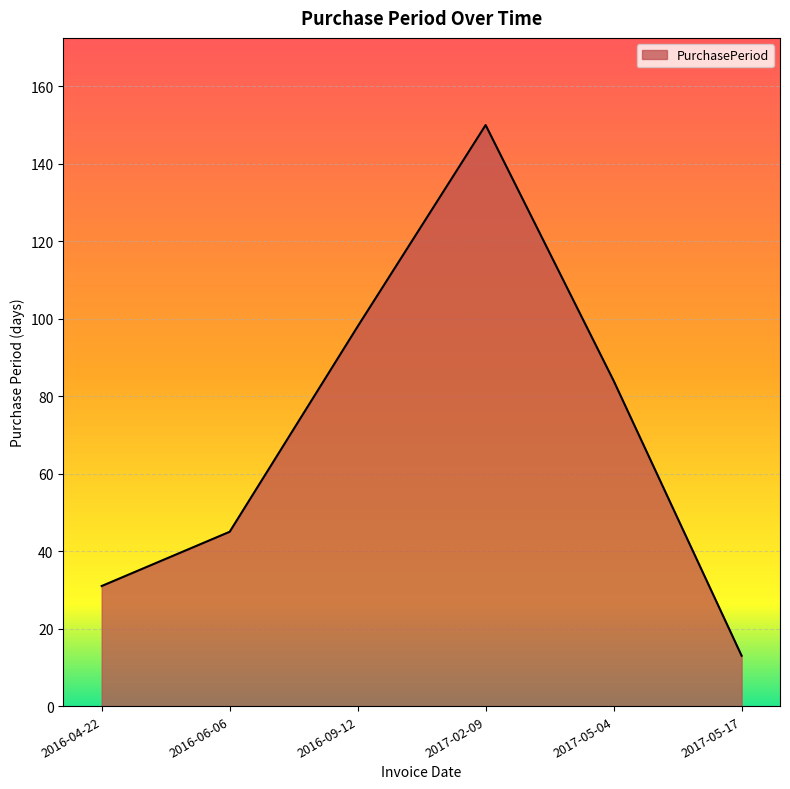

Is it true that the value at 2017-05-04 is 37?

False